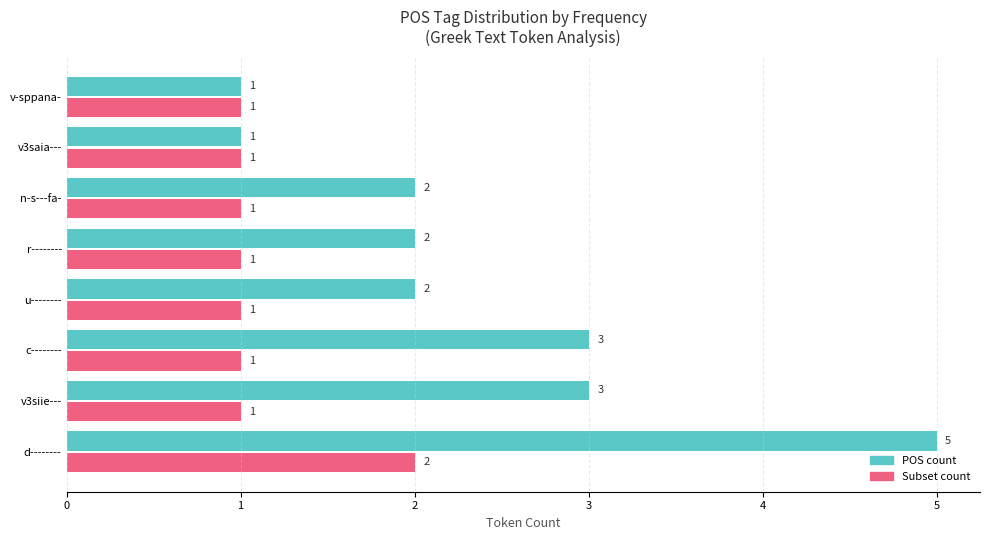

Which series has the largest total across all categories?

POS count